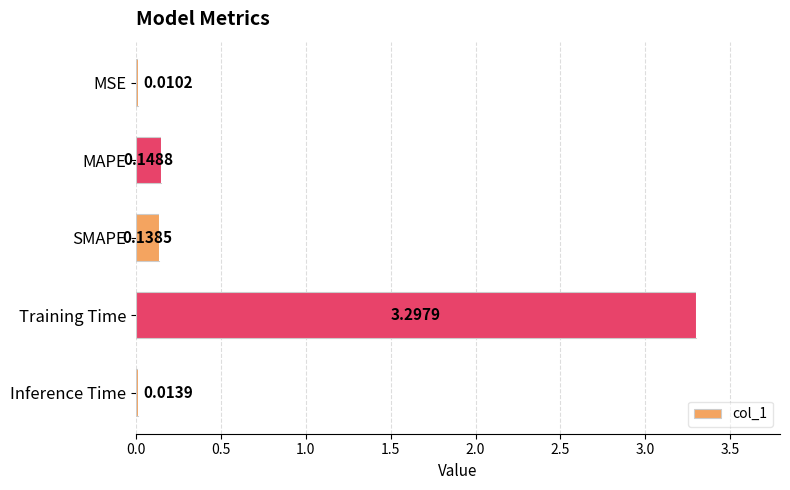

What is the sum of all values?

3.6